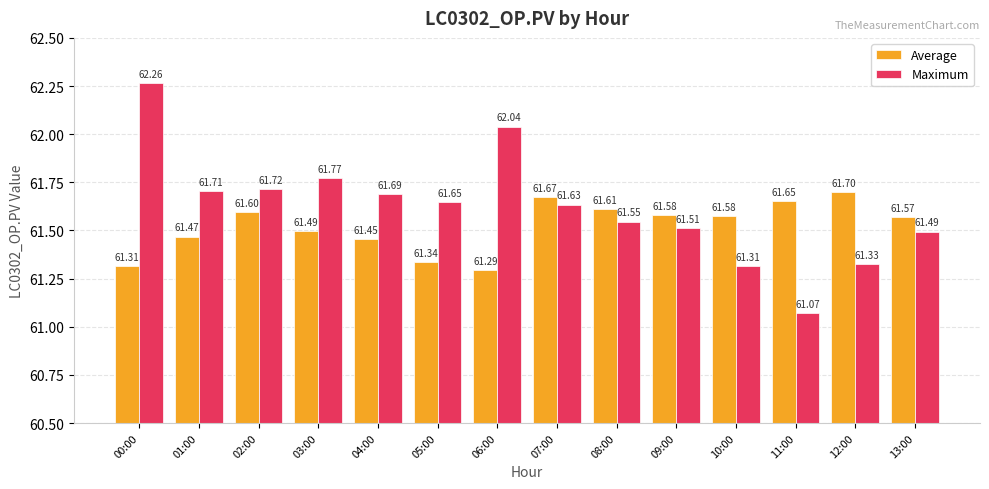

Does the chart contain any negative values?

No